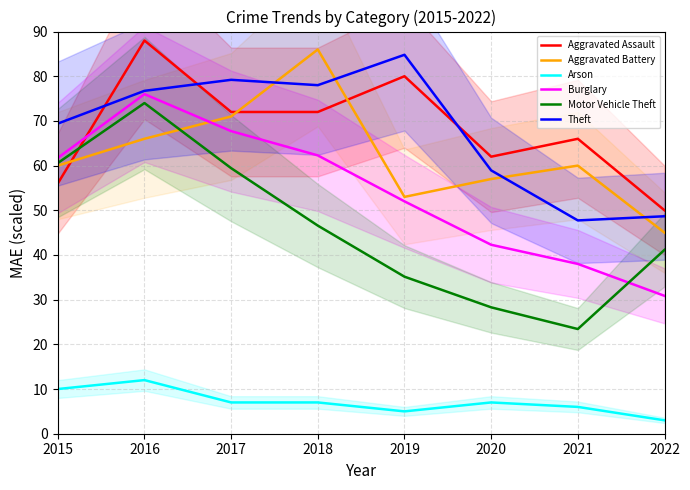

Is it true that Aggravated Assault equals 21.1 at 2016?

False